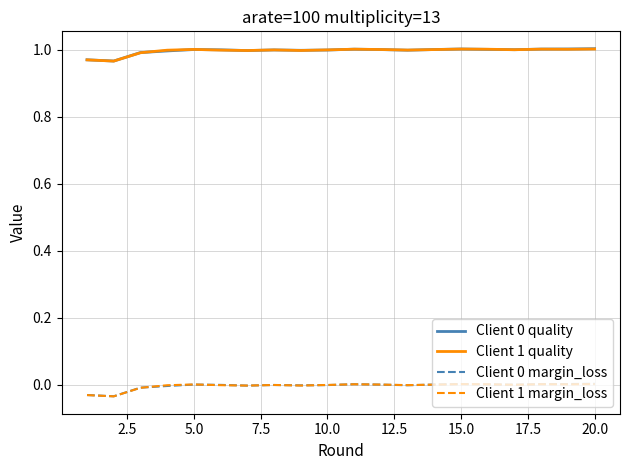

True or false: Client 0 margin_loss and Client 1 quality intersect in this chart.

False